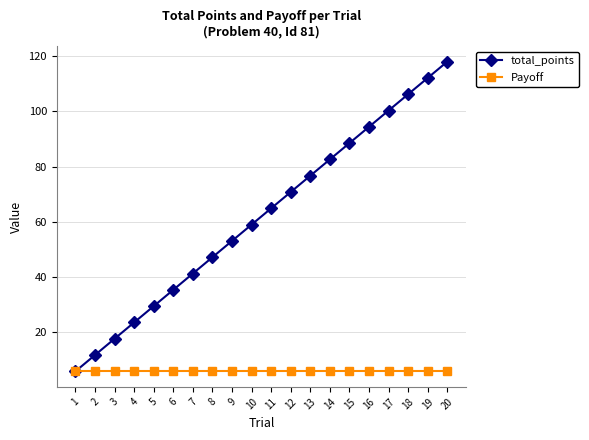

What is the approximate value of Payoff at 14?

5.9